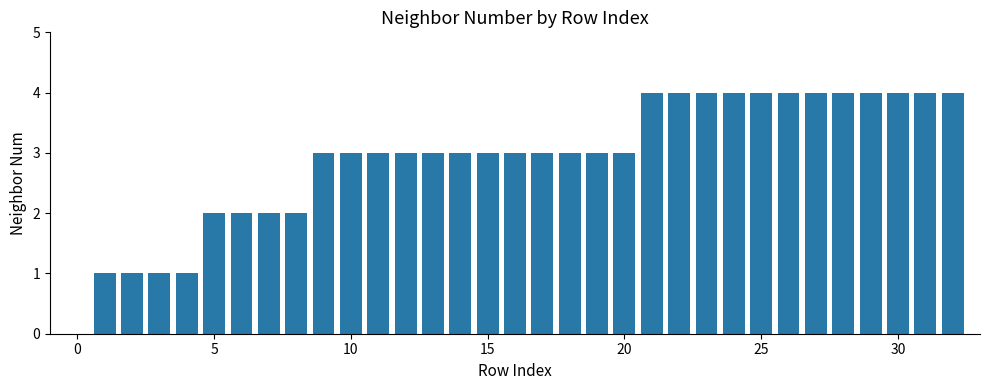

What is the maximum value shown in the chart?

4